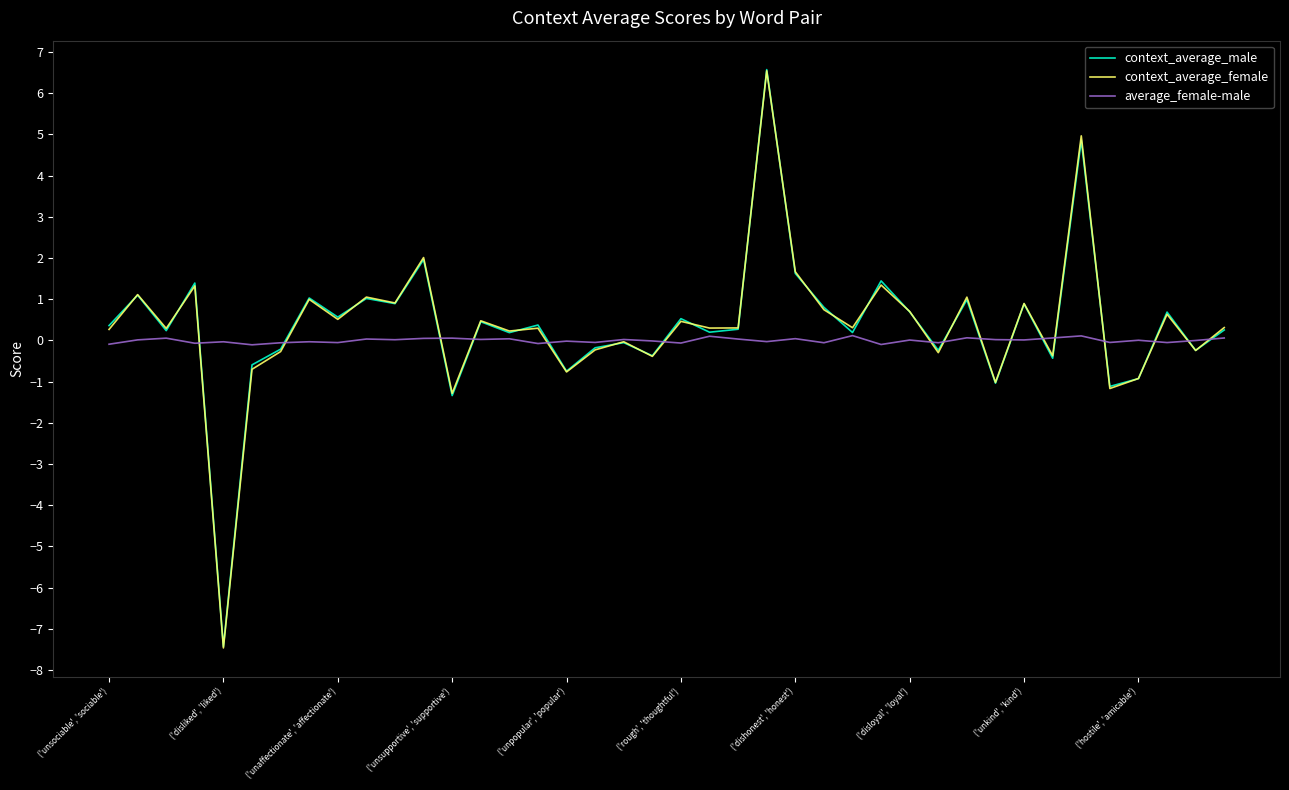

True or false: context_average_female has more than 2 points higher than both neighbors.

True